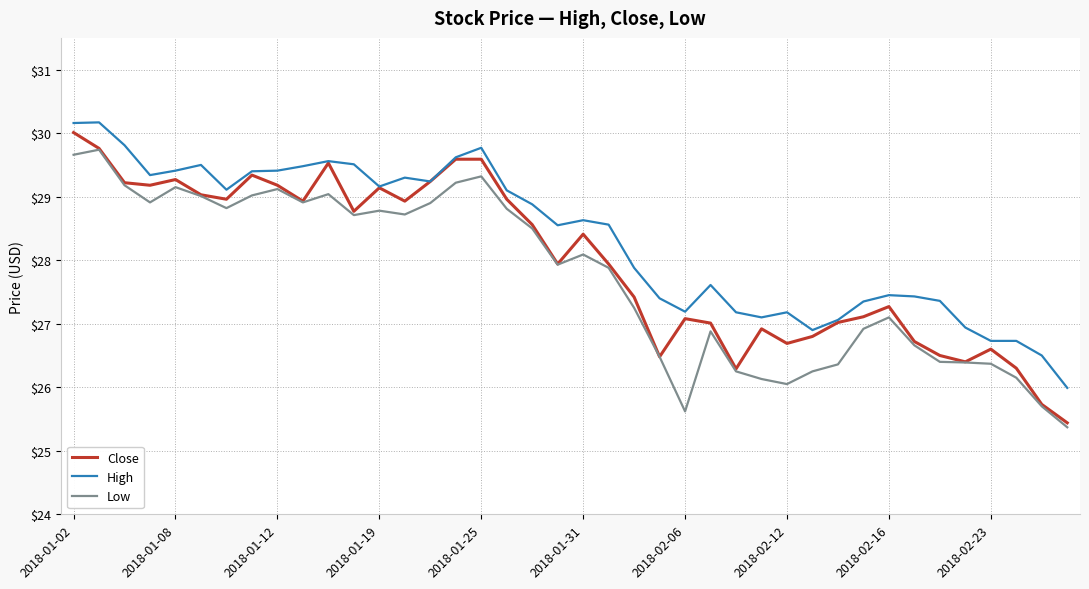

True or false: High and Low intersect in this chart.

False